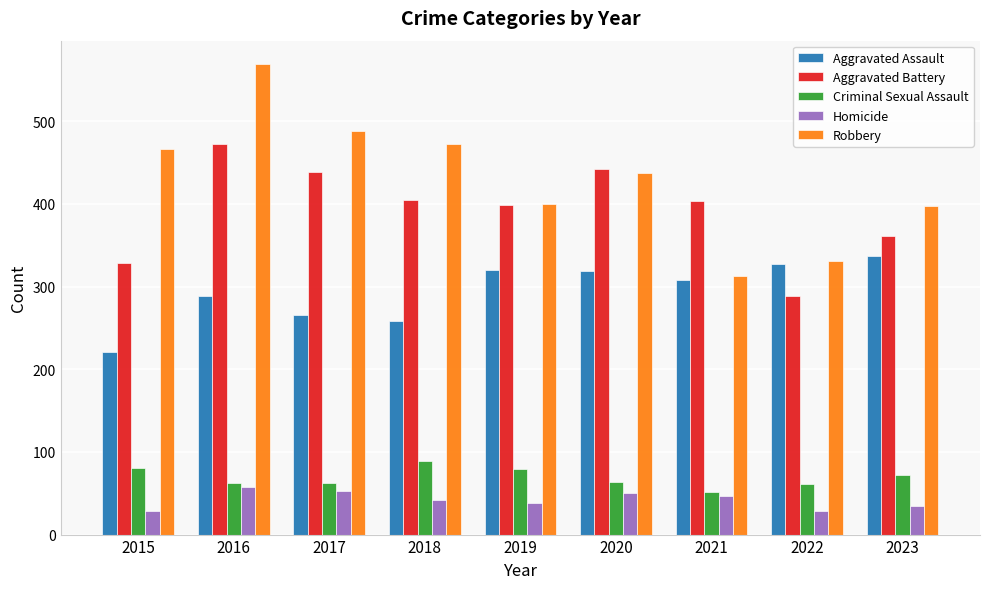

What is the difference between the Robbery values at 2022 and 2023?

66